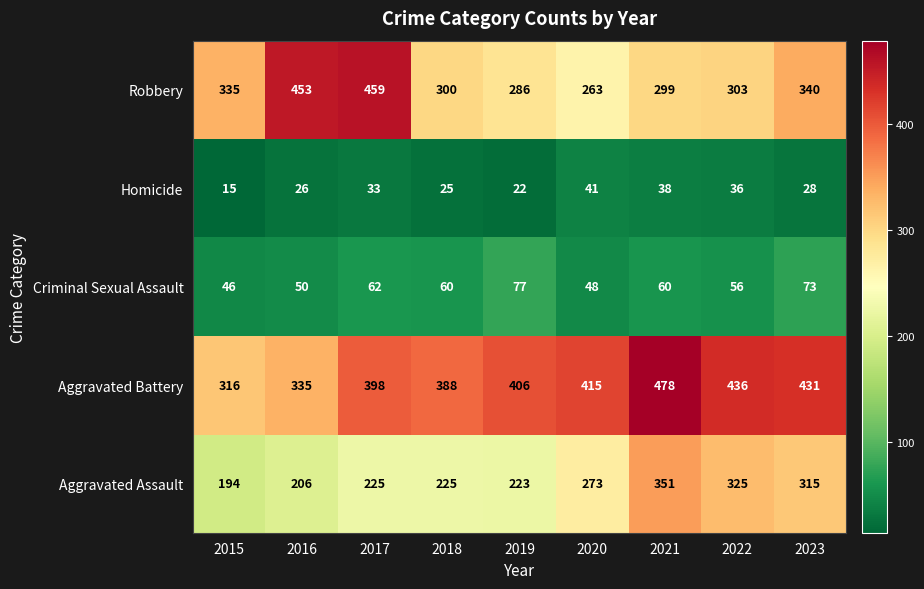

What is the sum of all Criminal Sexual Assault values?

532